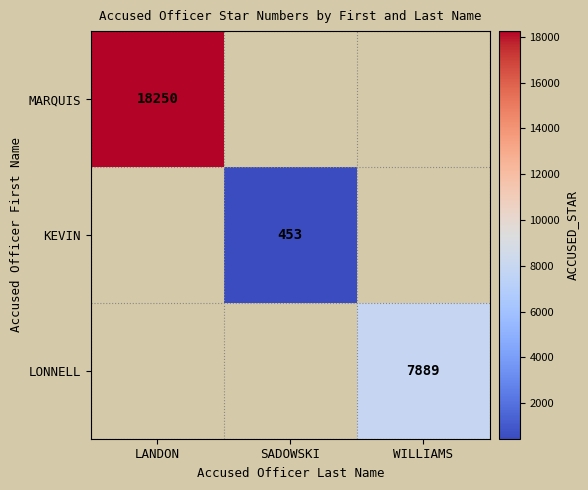

The value of MARQUIS at LANDON is 31994. True or false?

False